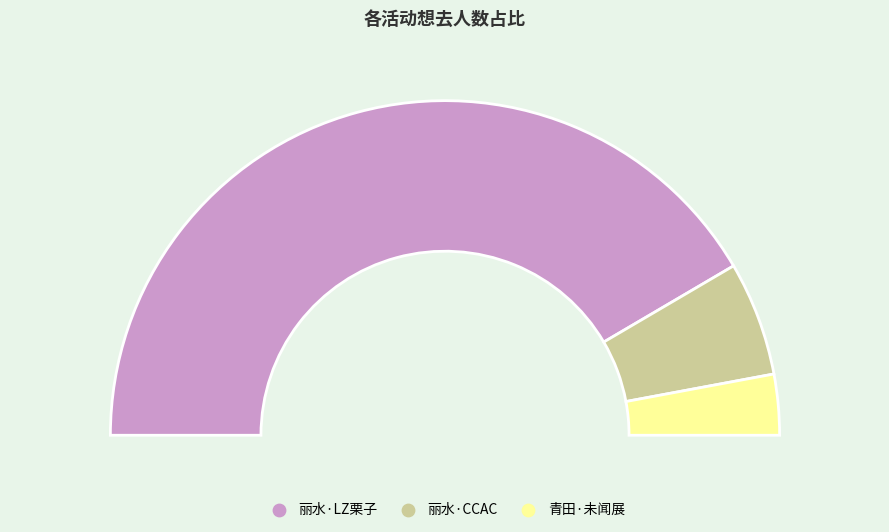

How many segments does this pie chart have?

3